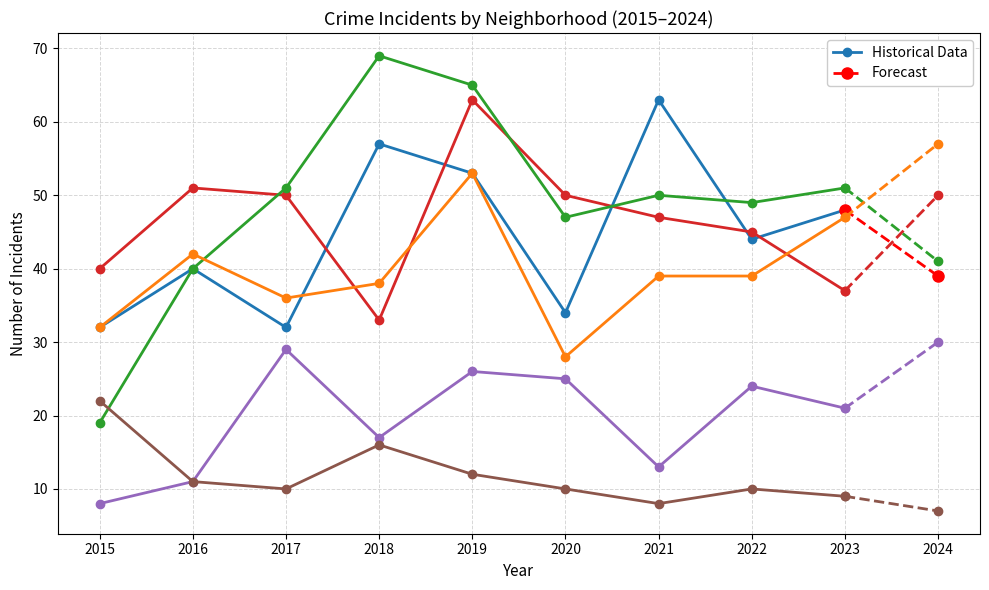

At which category does the chart reach its peak across all series?

2018